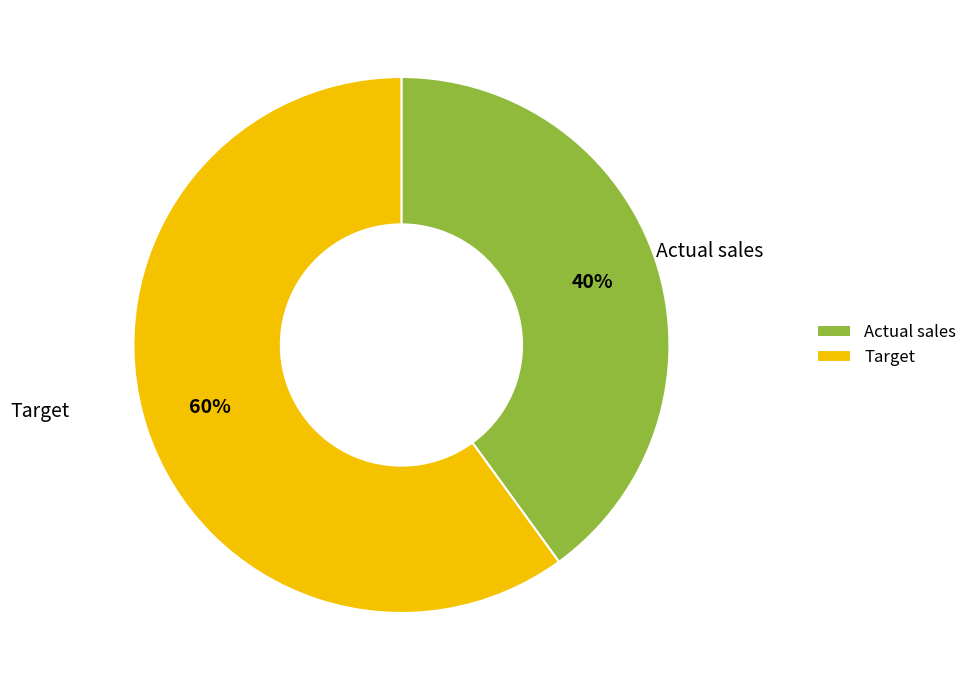

To the nearest percent, what percentage of the pie is Actual sales?

40%